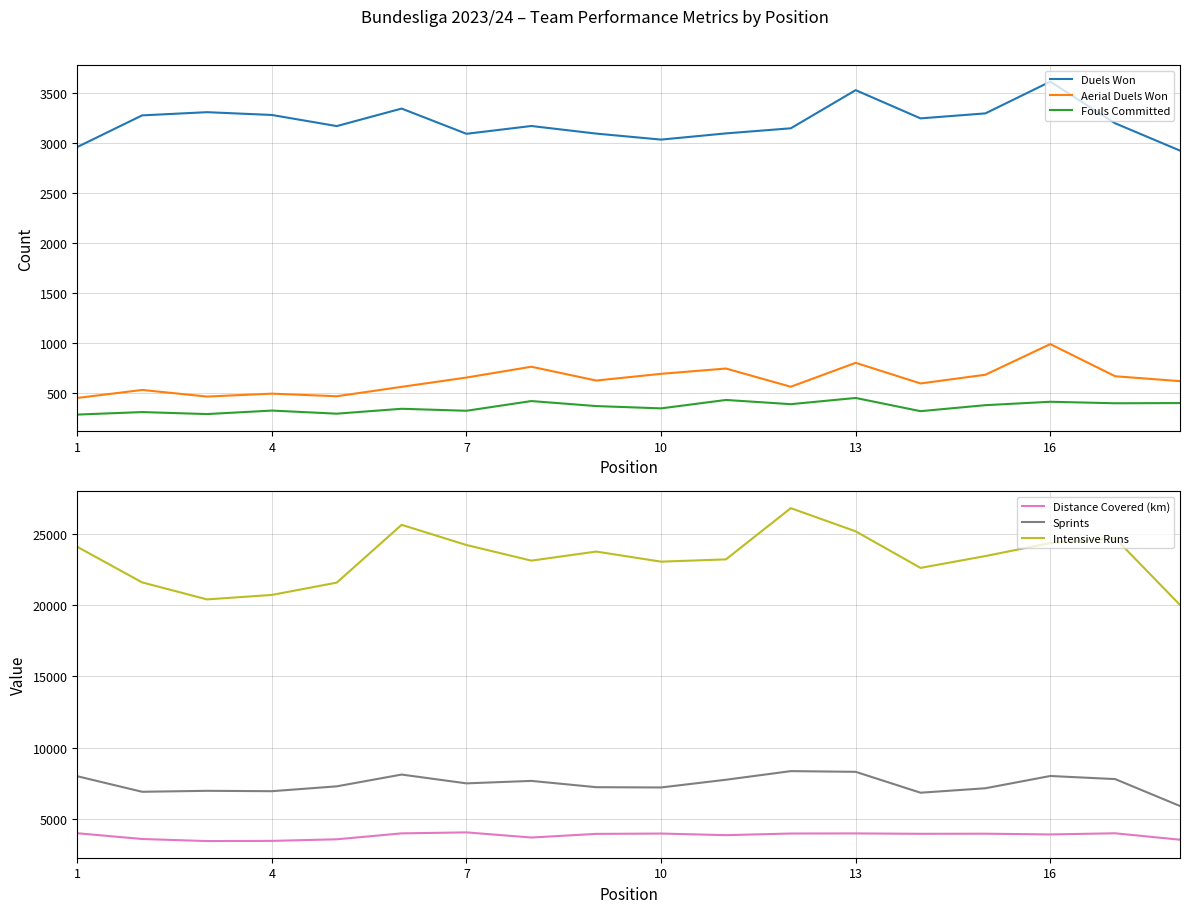

True or false: Fouls Committed and Duels Won cross at least once.

False